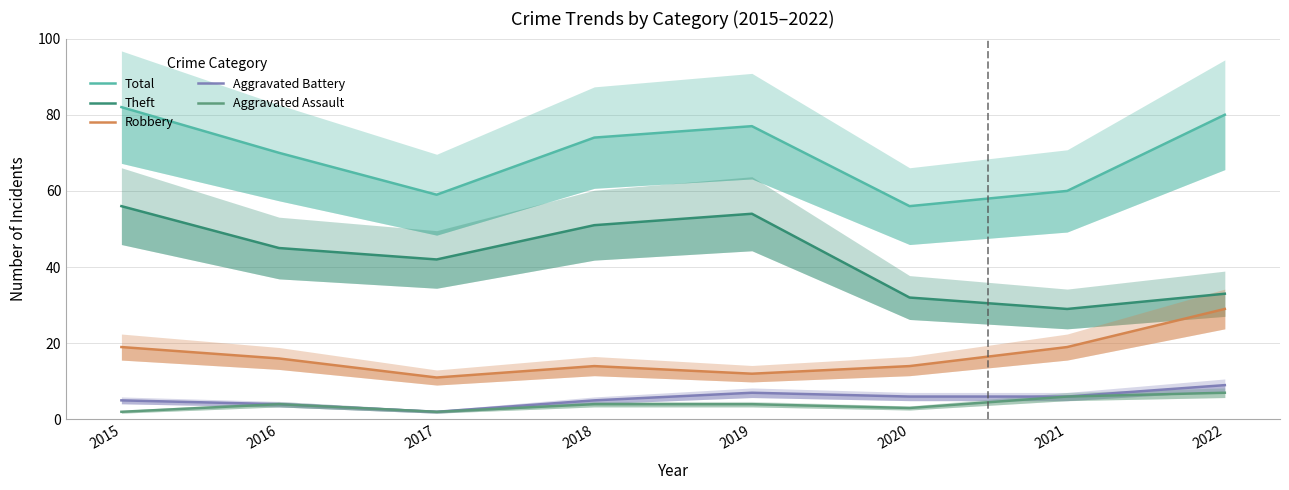

Count the Aggravated Assault values in the range 3 to 6.

5